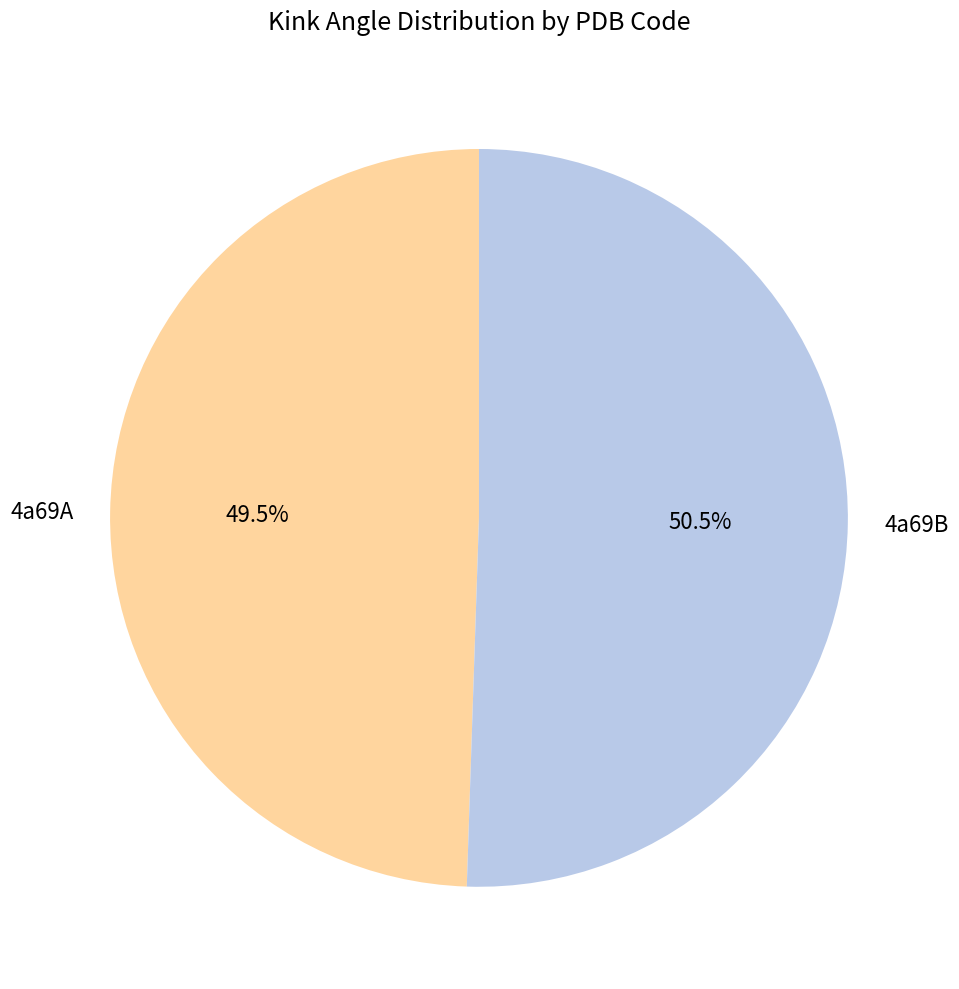

Which slice is the largest?

4a69B